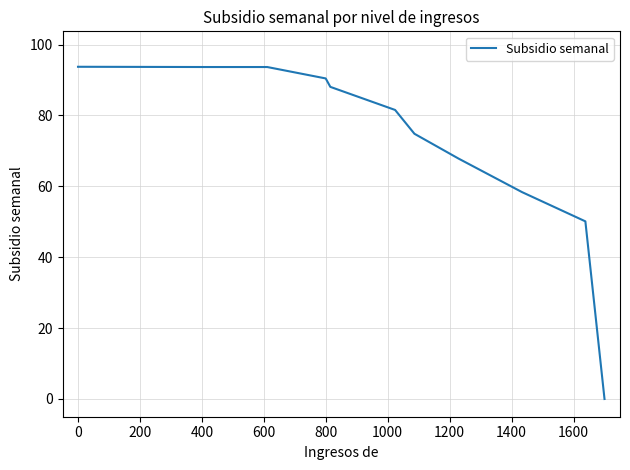

What is the greatest value displayed?

93.7